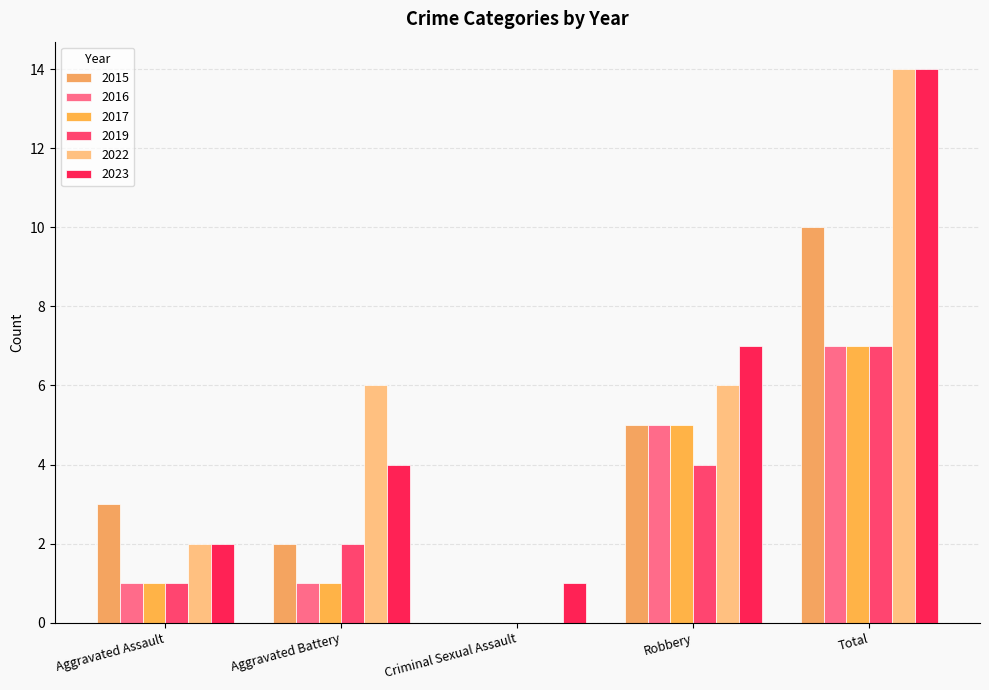

How many distinct data groups are displayed?

6